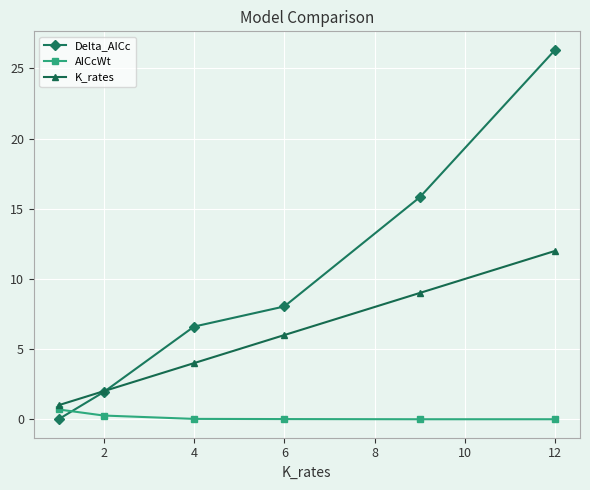

What are all the series names shown in the legend?

Delta_AICc, AICcWt, K_rates